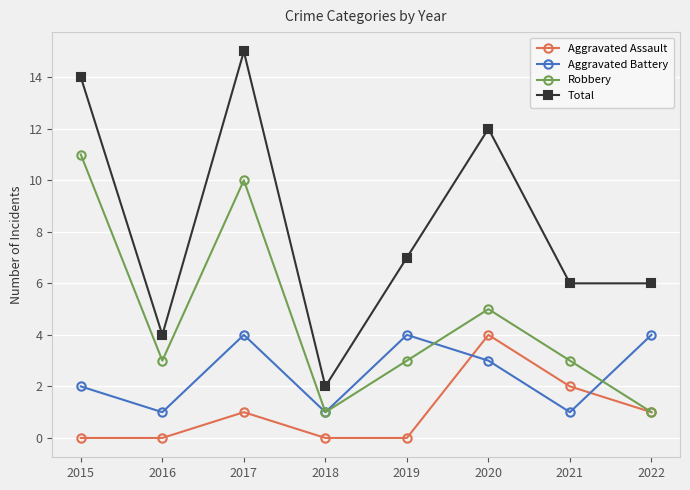

How many Aggravated Battery values are between 1 and 4?

8